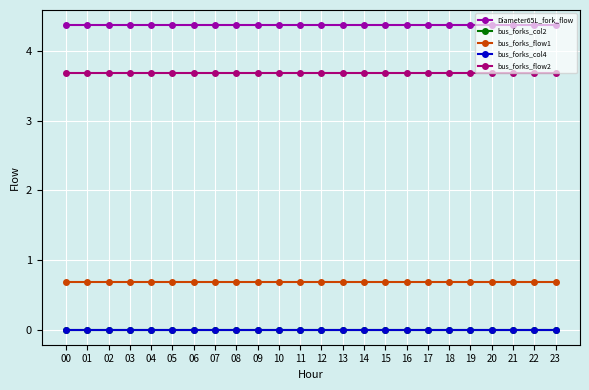

At which category does Diameter65L_fork_flow reach its first local valley?

12